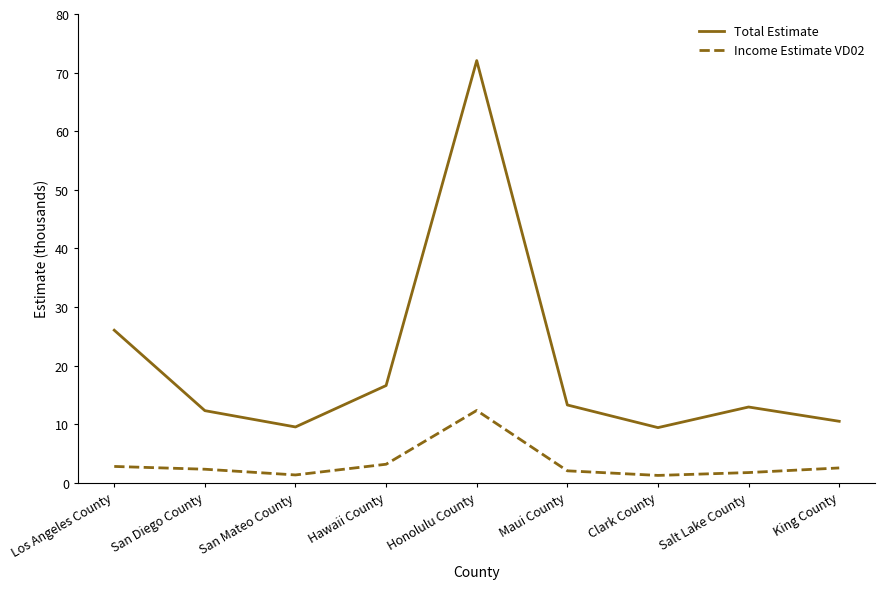

What is the average value of the Total Estimate series?

20.3